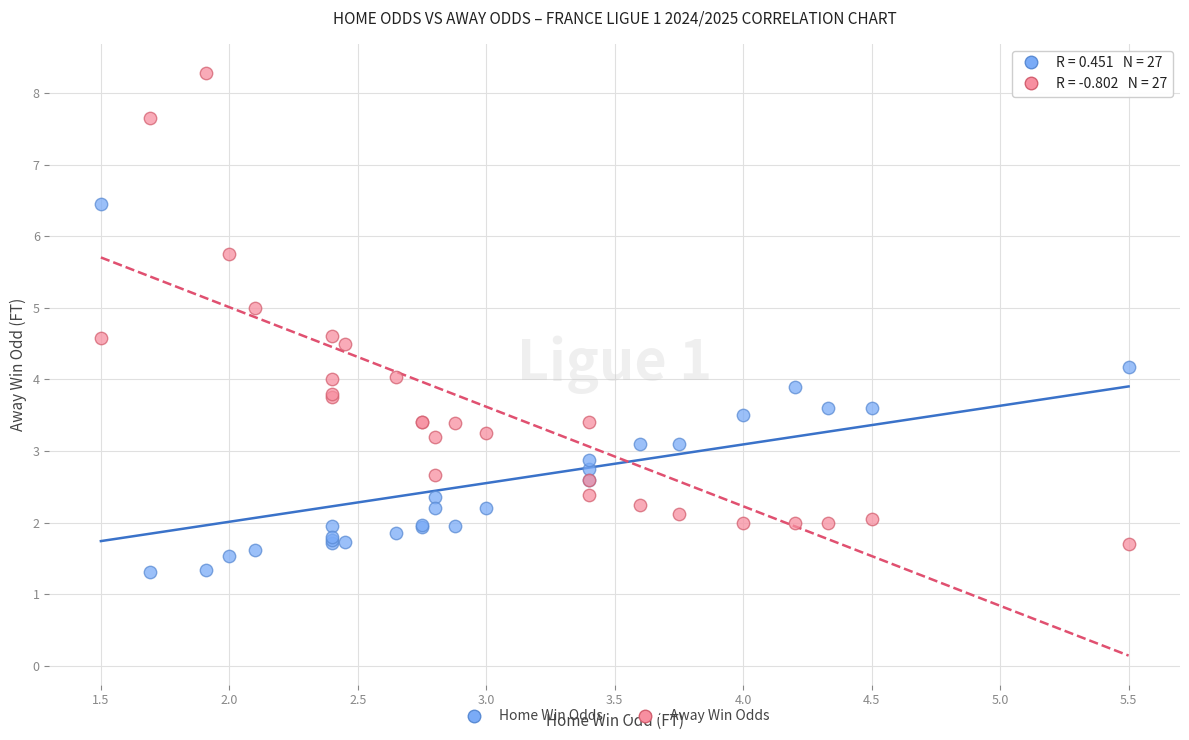

Which series reaches the minimum Y coordinate?

Home Win Odds